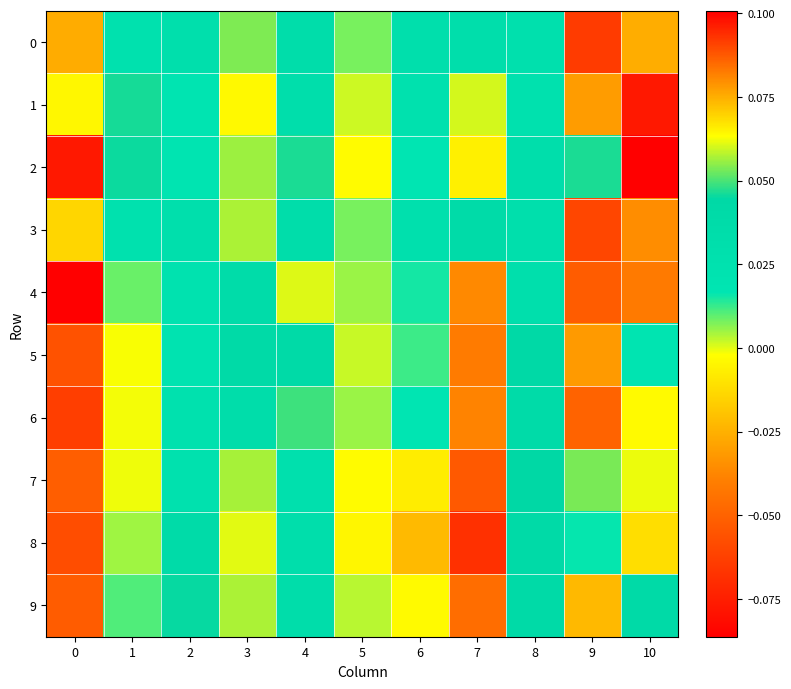

Which has a higher value, 2 or 6?

2